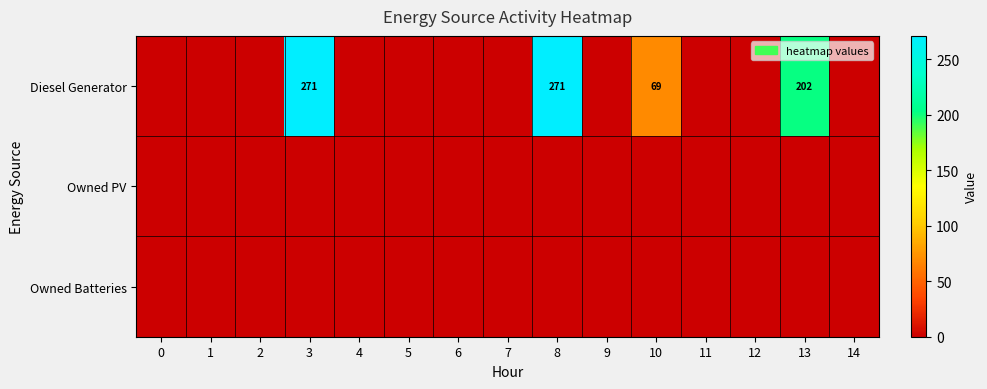

What is the difference between the highest and lowest values at 3?

271